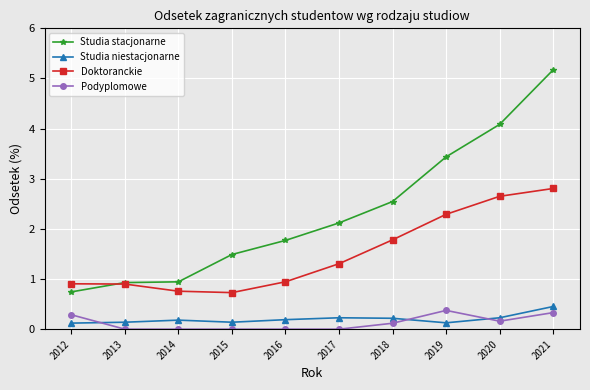

The value of Studia stacjonarne at 2019 is 3.4. True or false?

True